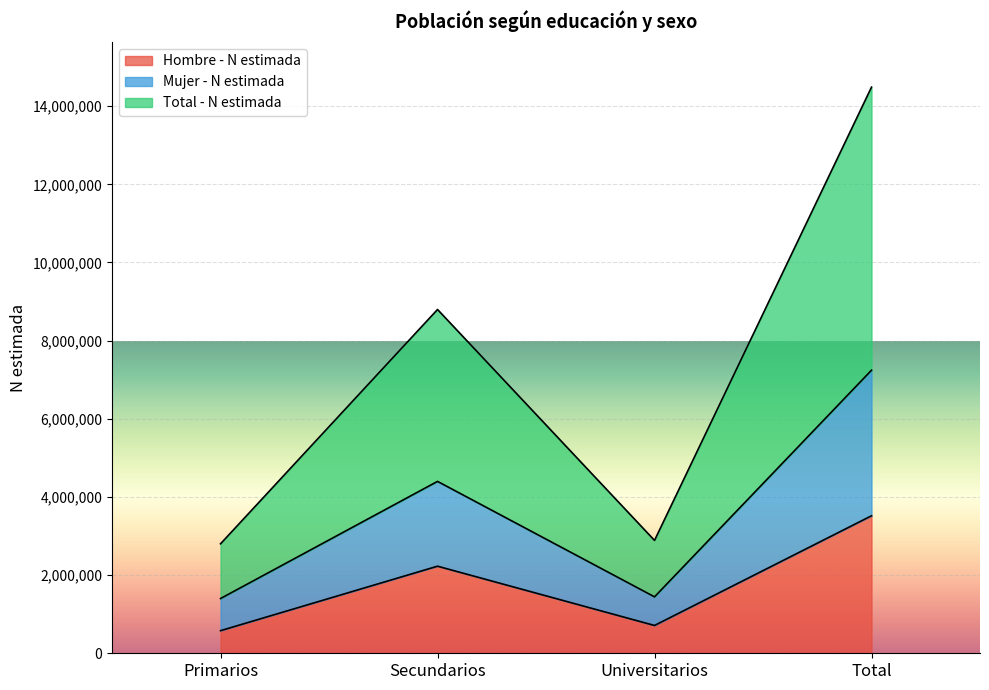

True or false: Total - N estimada and Hombre - N estimada intersect in this chart.

False